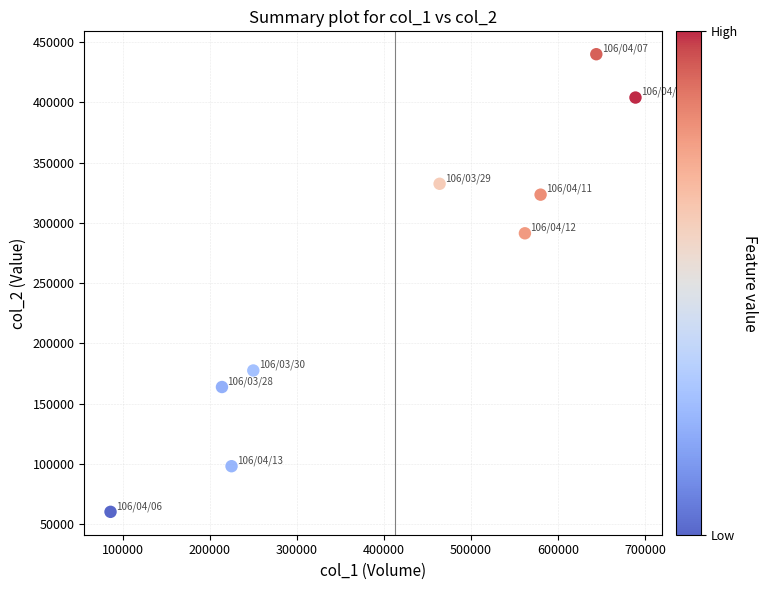

What is the range of Y values (max minus min)?

379740